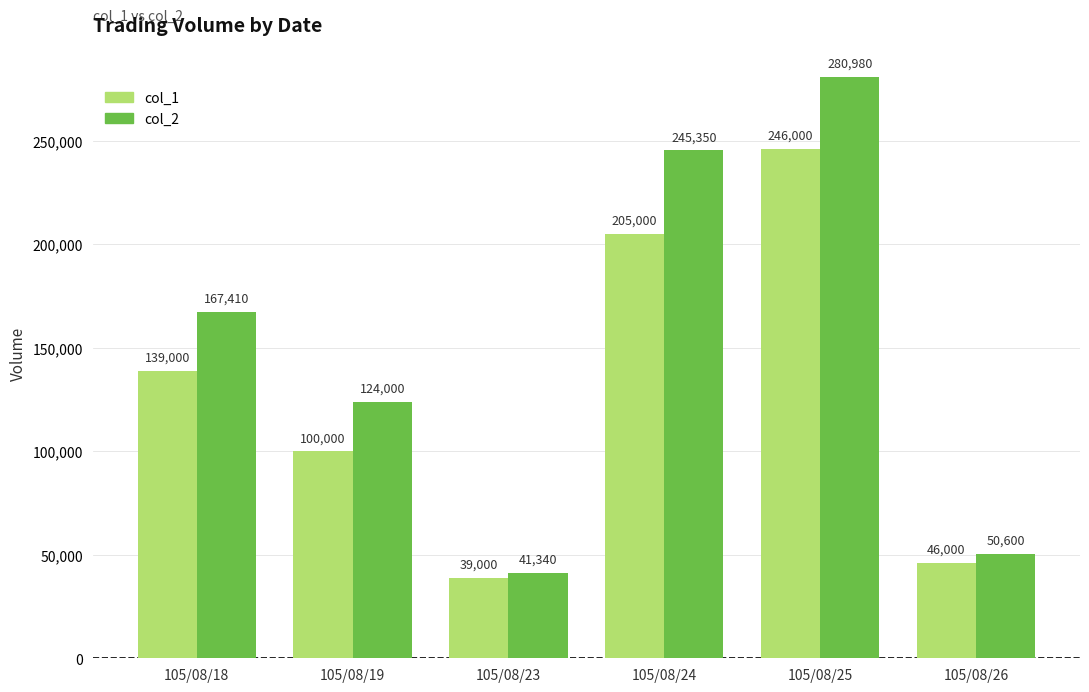

Rank the categories by col_2 value from lowest to highest.

105/08/23, 105/08/26, 105/08/19, 105/08/18, 105/08/24, 105/08/25